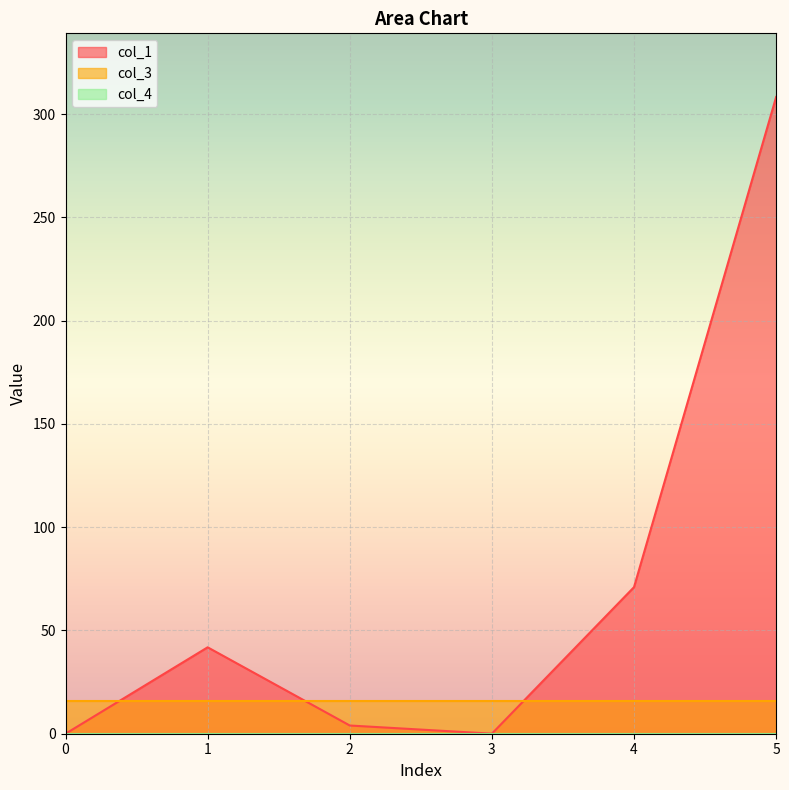

How many distinct data groups are displayed?

3